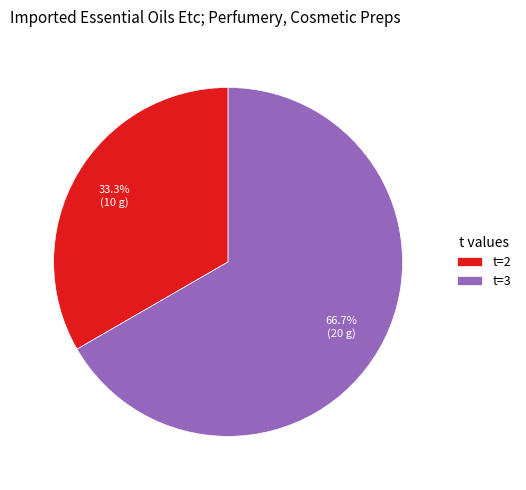

Combined, do t=2 and t=3 account for over 50%?

Yes